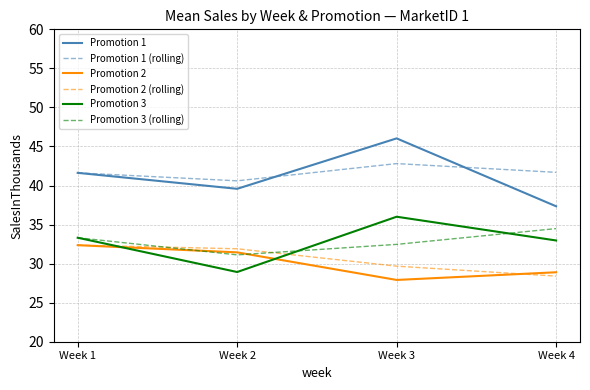

Which series has the widest spread of values?

Promotion 1